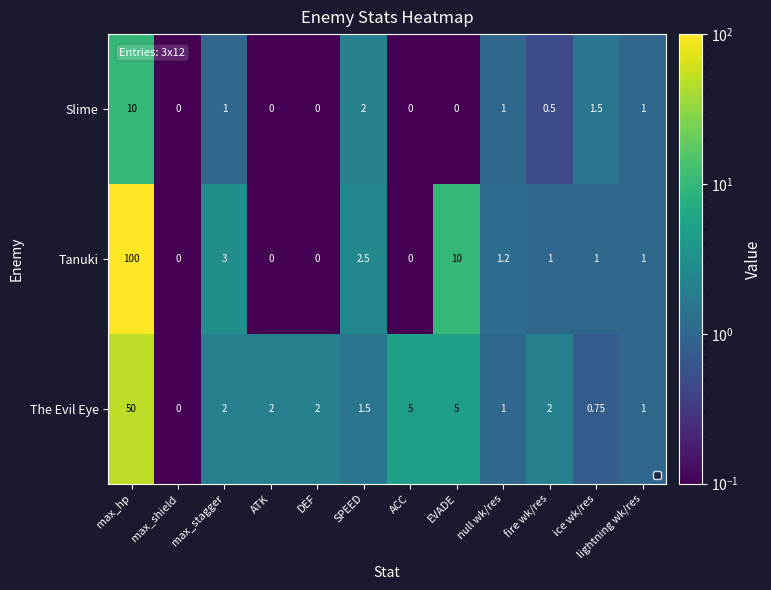

At which label does The Evil Eye reach its peak?

max_hp